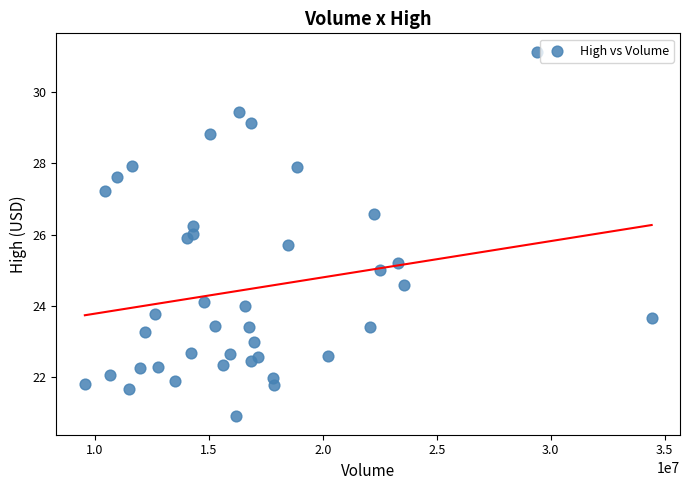

What is the range of X values (max minus min)?

24876900.0